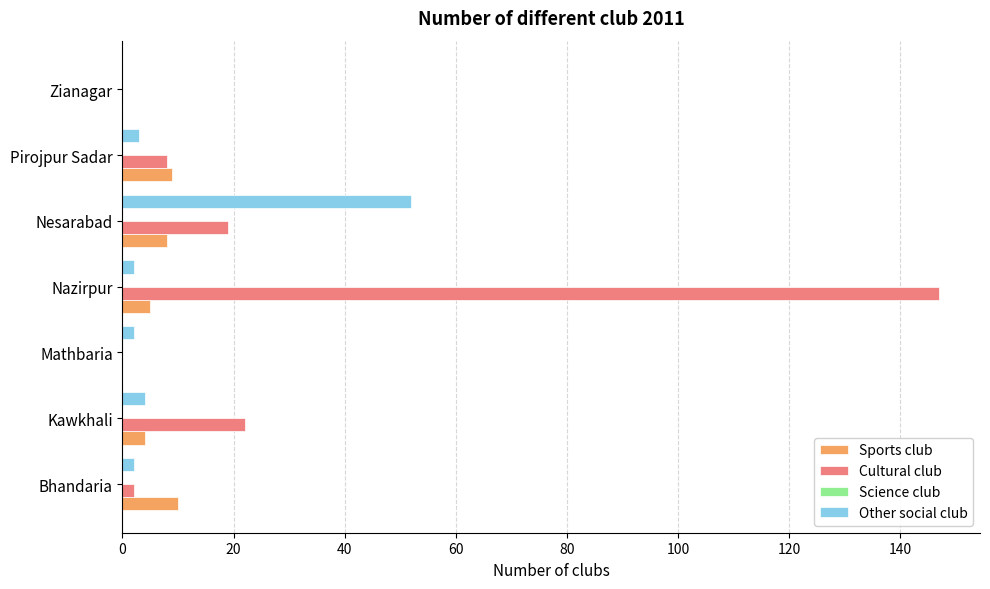

Which series has the largest total across all categories?

Cultural club